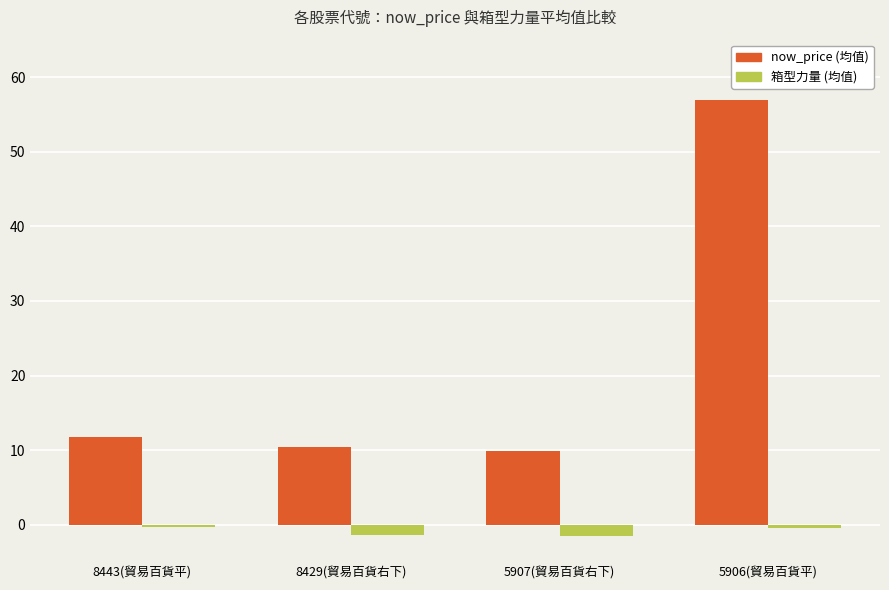

What is the spread (max minus min) of values at 8429(貿易百貨右下)?

11.7